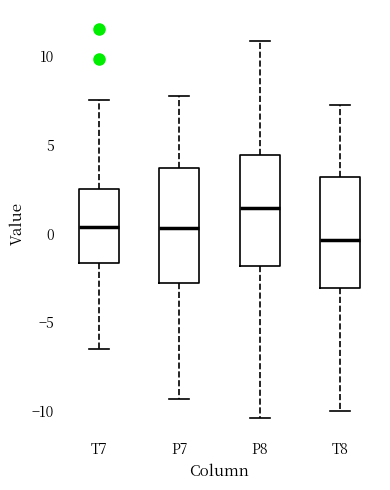

Which box's median line is the highest?

P8